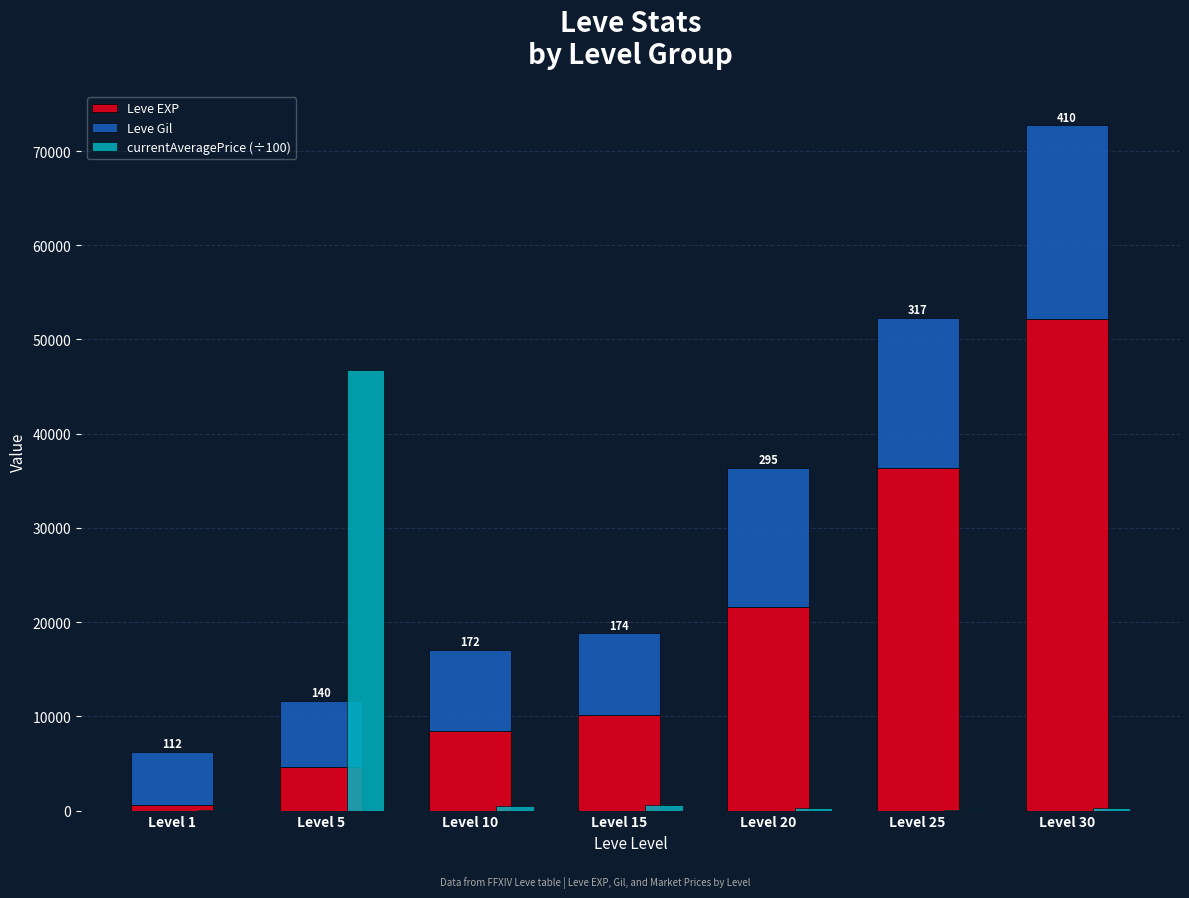

At Level 20, list the series in order from largest to smallest.

Leve EXP, Leve Gil, currentAveragePrice (÷100)